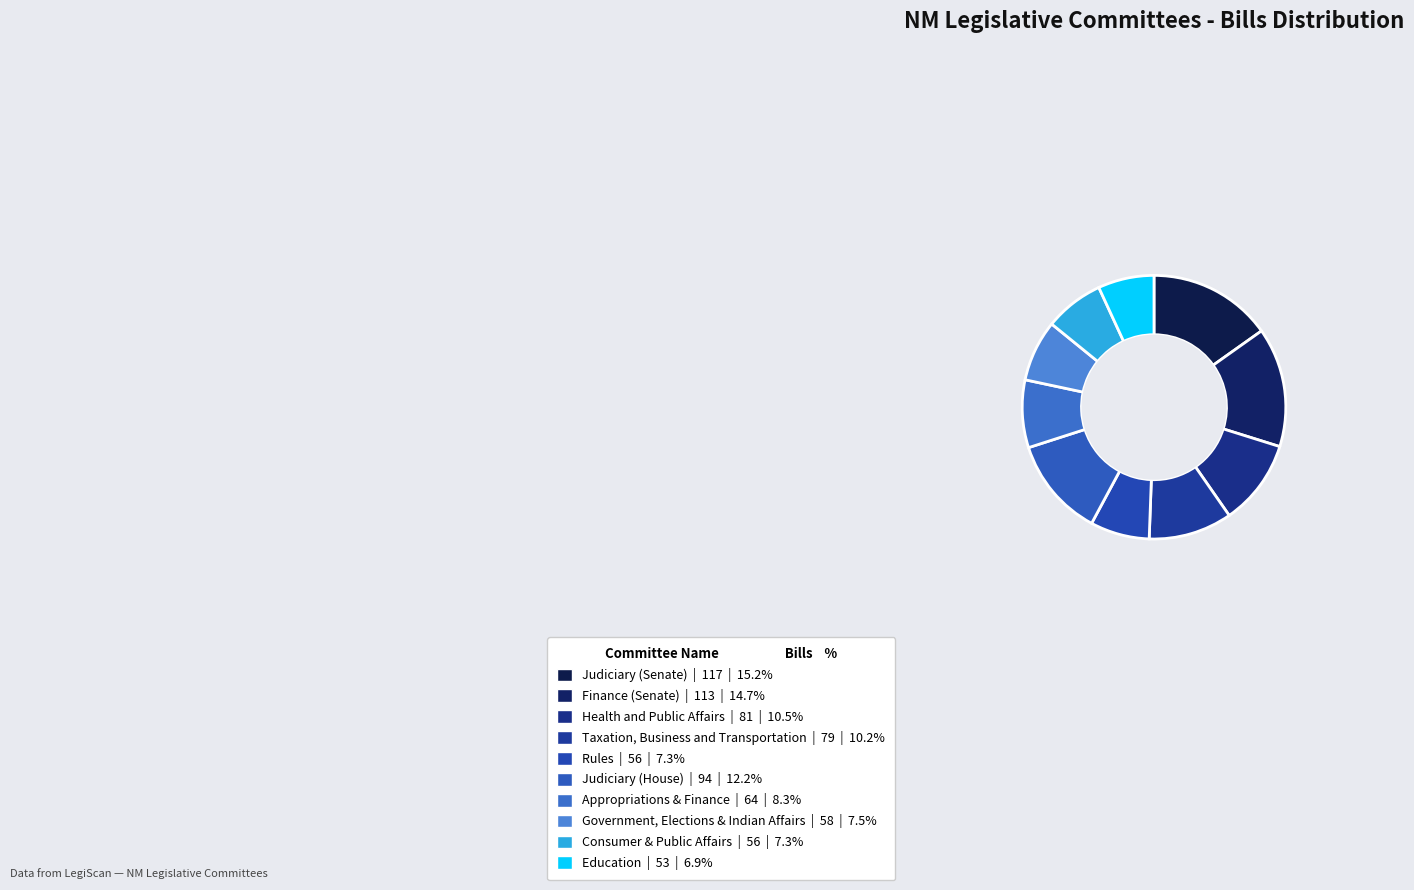

Combined, do Judiciary (Senate) and Education account for over 50%?

No